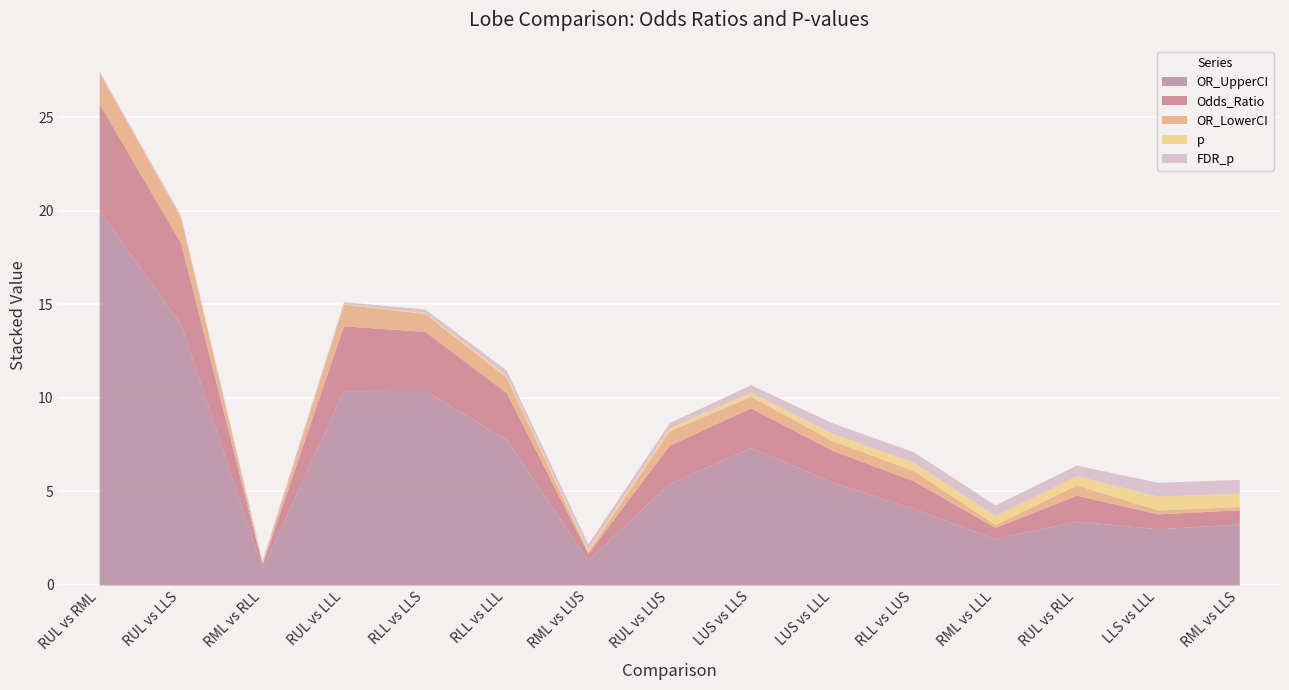

What is the average value of the OR_UpperCI series?

6.6